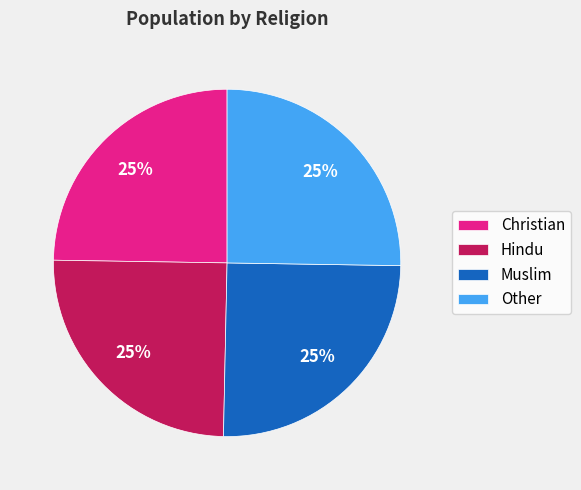

Does any single category account for the majority?

No